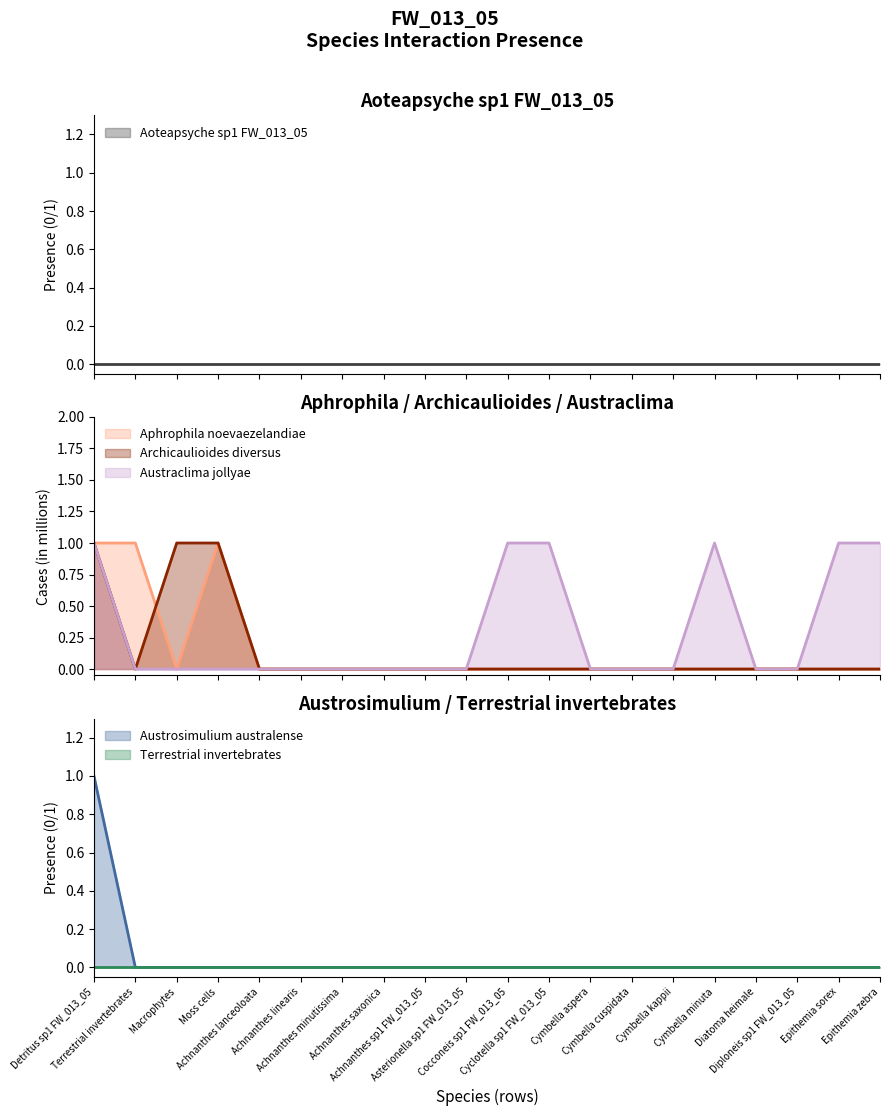

What is the spread (max minus min) of values at Cymbella minuta?

1